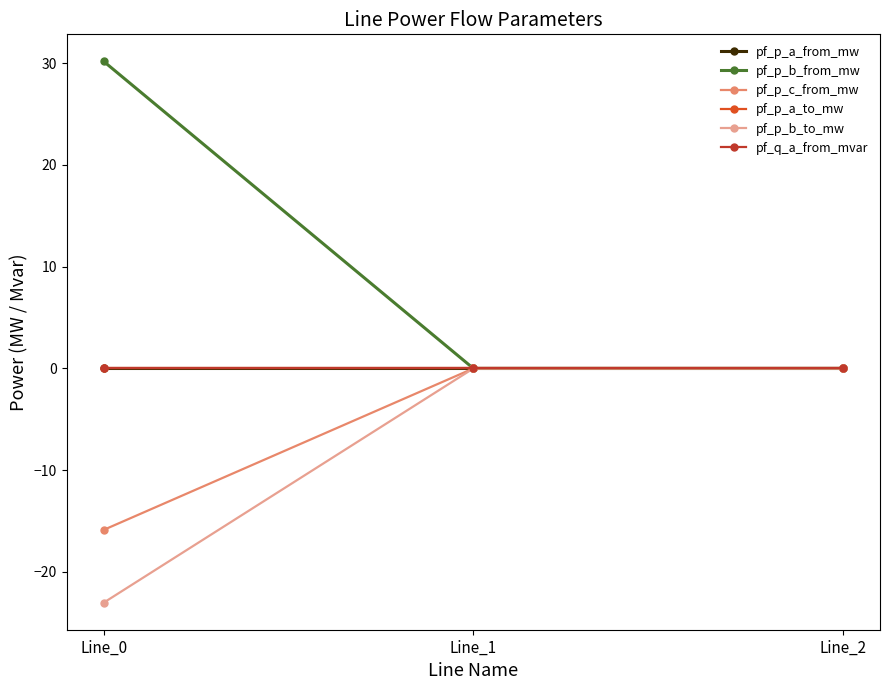

Which has a higher value, Line_1 or Line_2?

Line_1